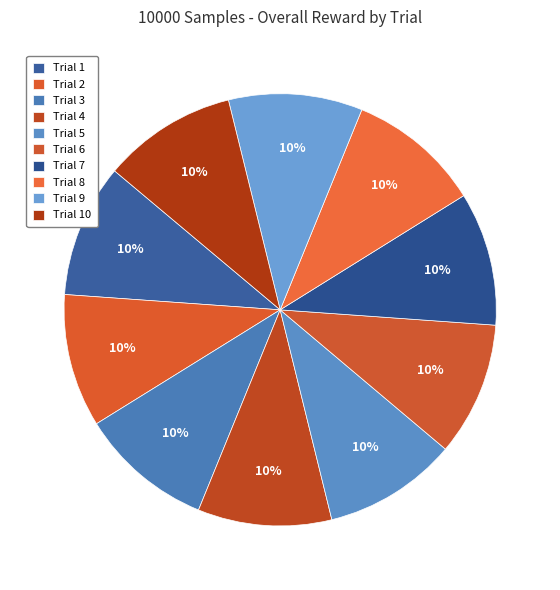

Does Trial 3 represent more than half of the total?

No